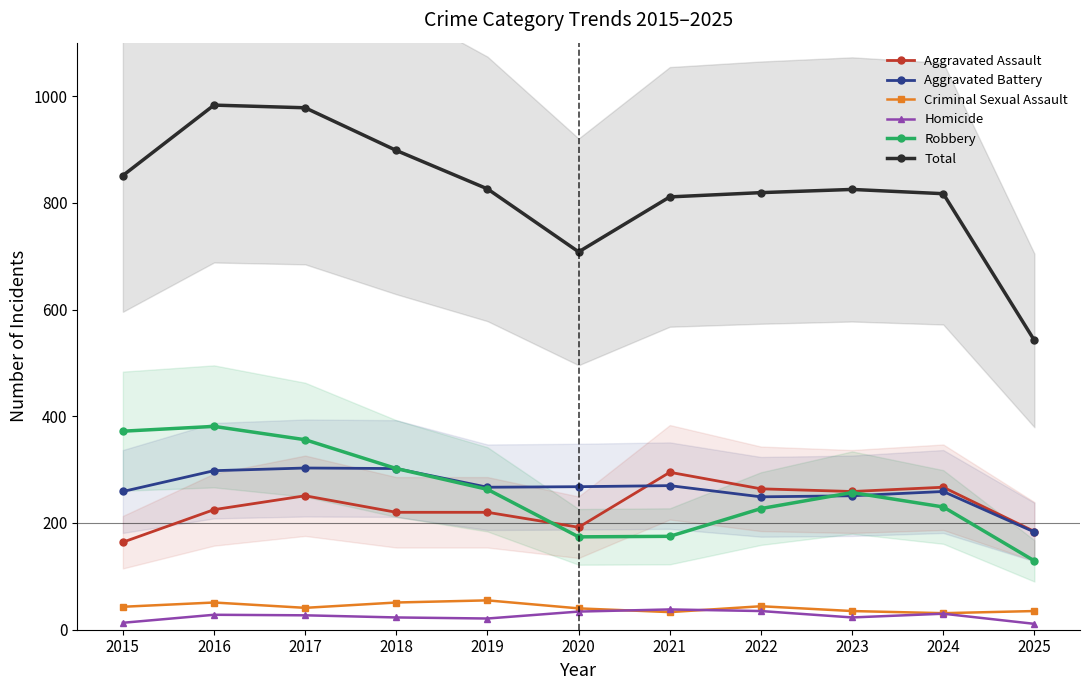

Rank the series at 2024 from lowest to highest value.

Homicide, Criminal Sexual Assault, Robbery, Aggravated Battery, Aggravated Assault, Total